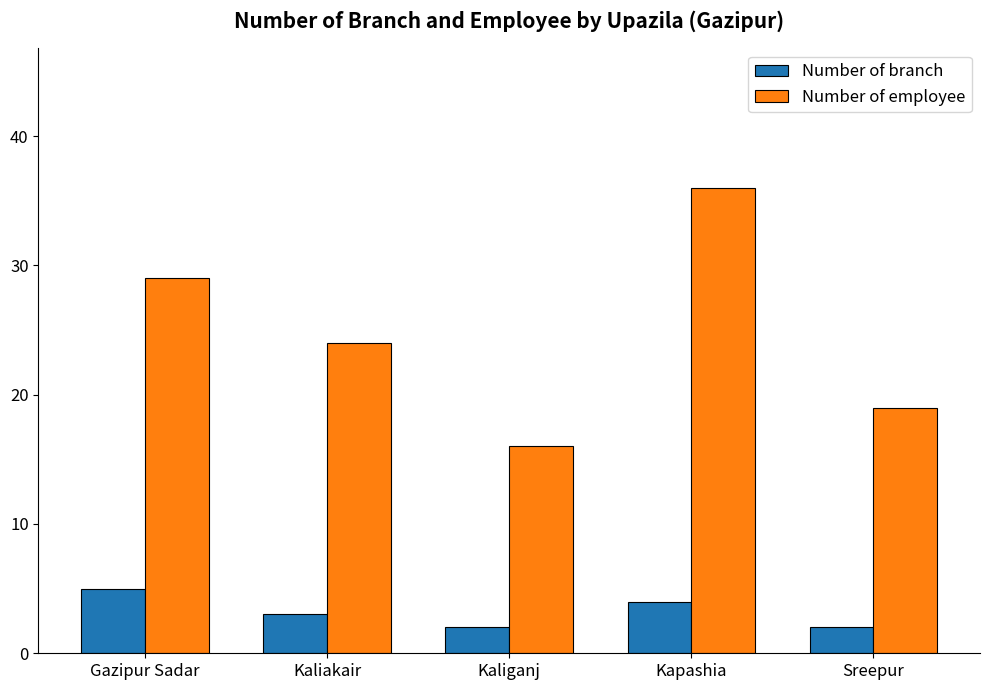

Rank the series by their maximum value, from lowest to highest.

Number of branch, Number of employee